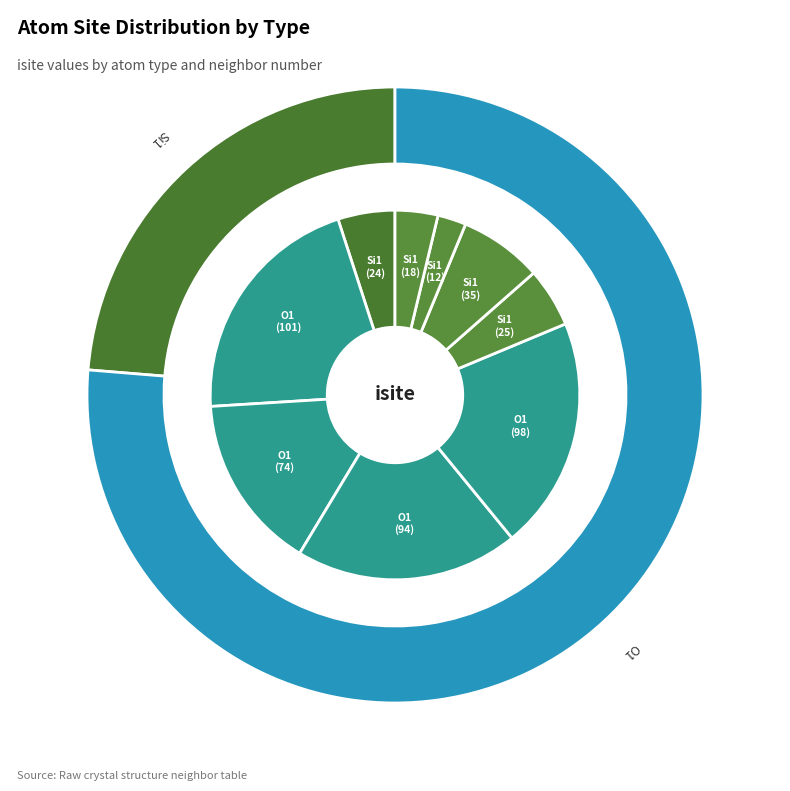

To the nearest percent, what is the average slice percentage?

11%